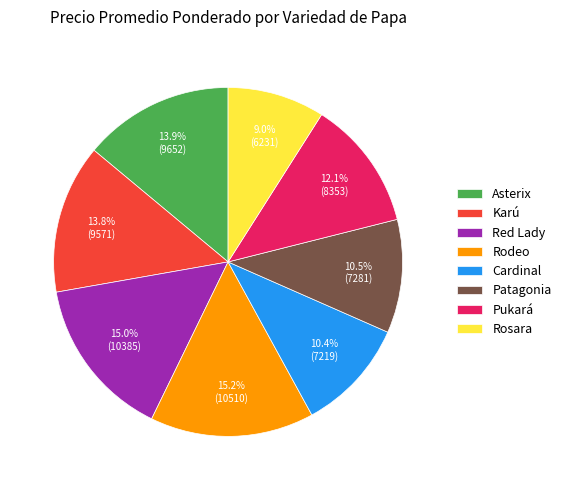

Which category has the smallest portion of the pie?

Rosara